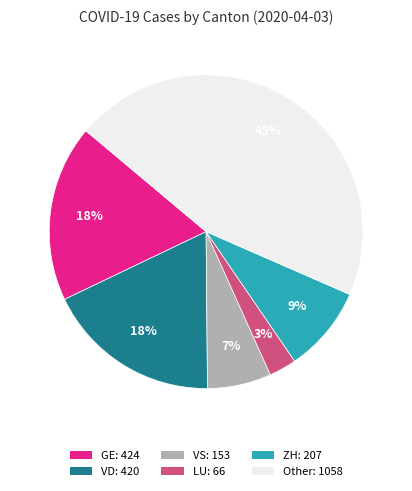

Is there any slice that represents more than half of the pie?

No